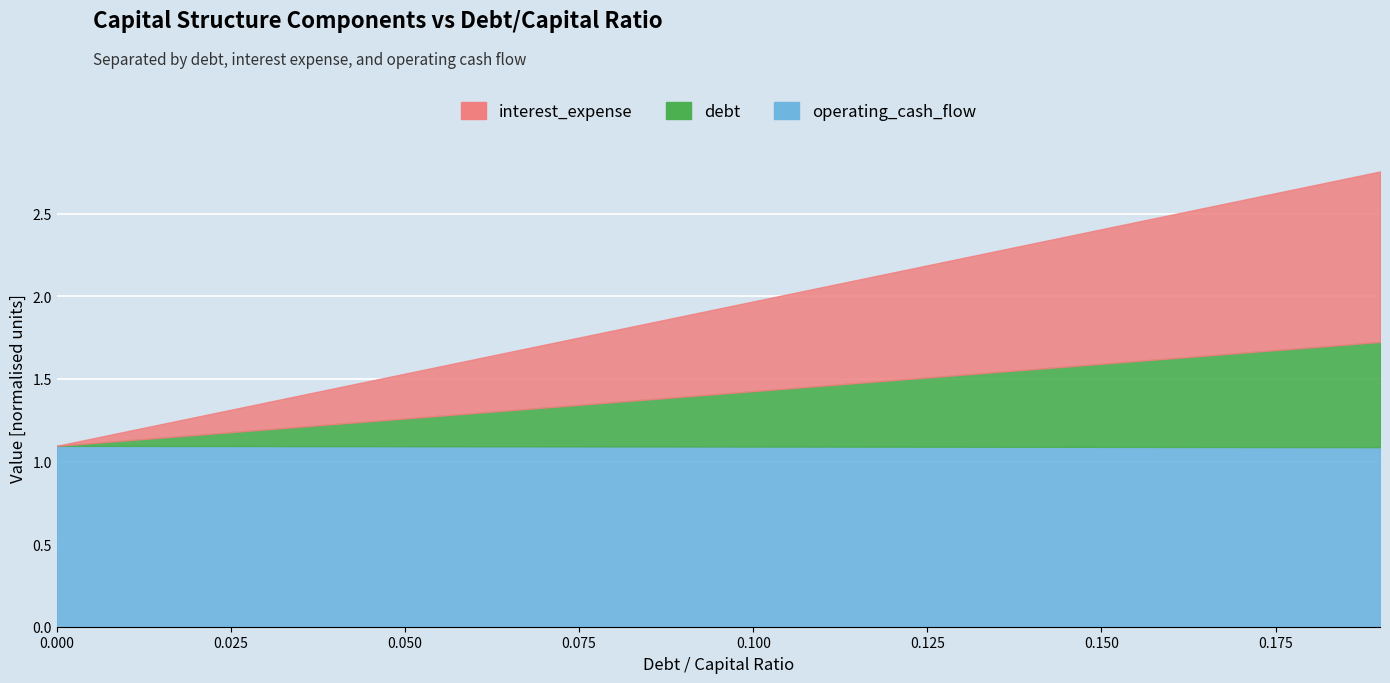

How many data points in interest_expense are above 0?

19